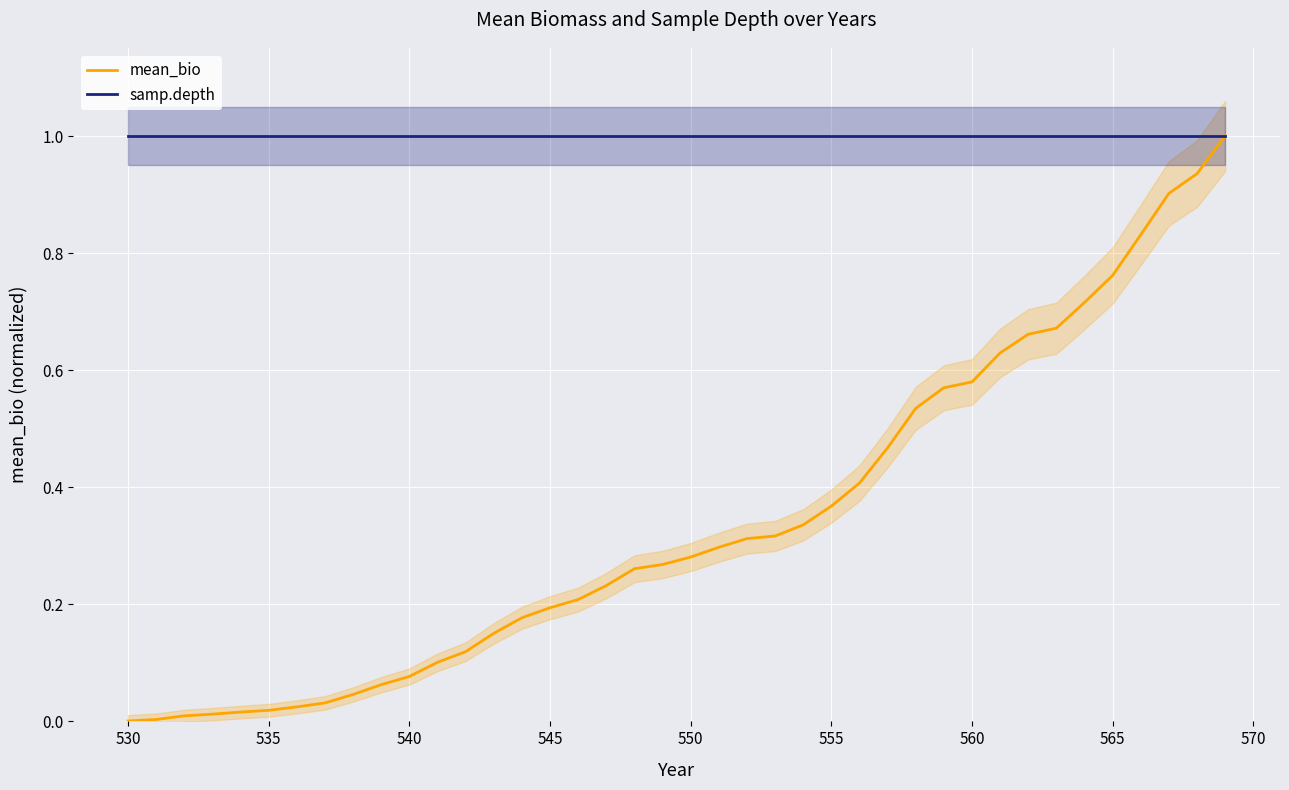

How many series are shown in this chart?

2